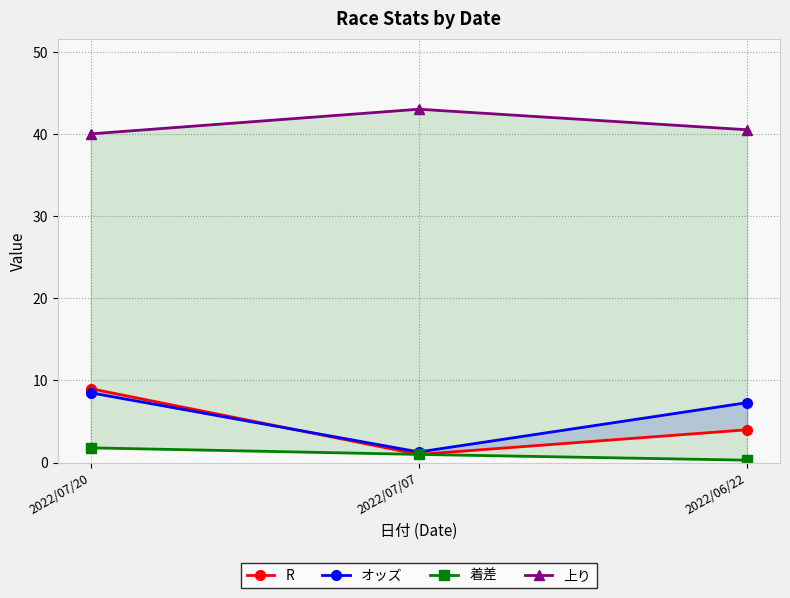

What is the sum of all R values?

14.0